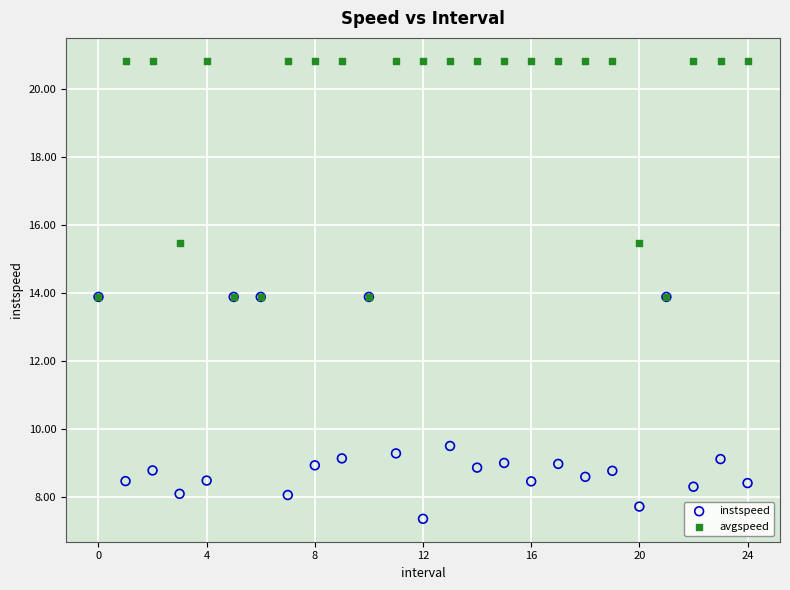

In the instspeed series, what Y value is closest to 10?

9.5